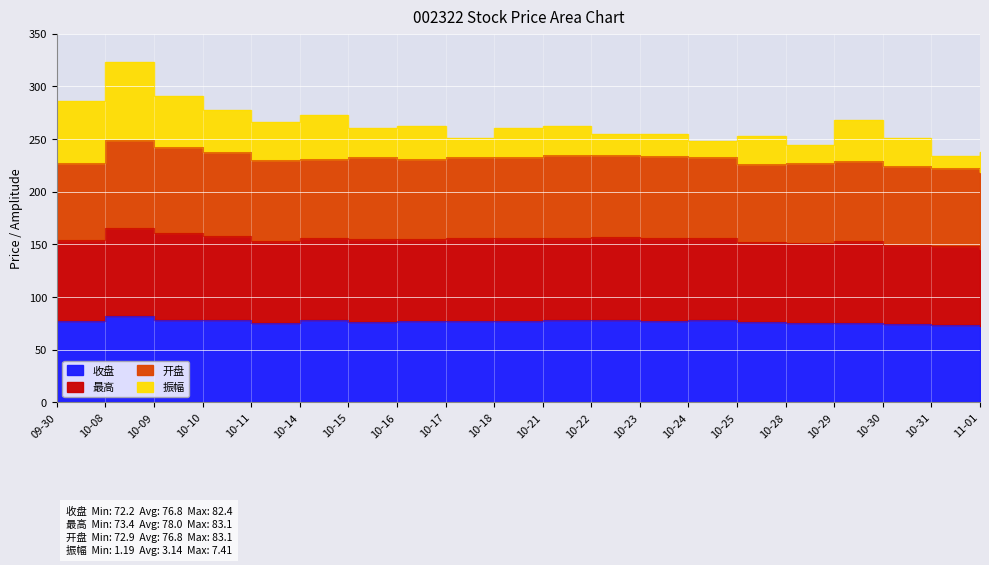

Which label corresponds to the largest value in the chart?

10-08